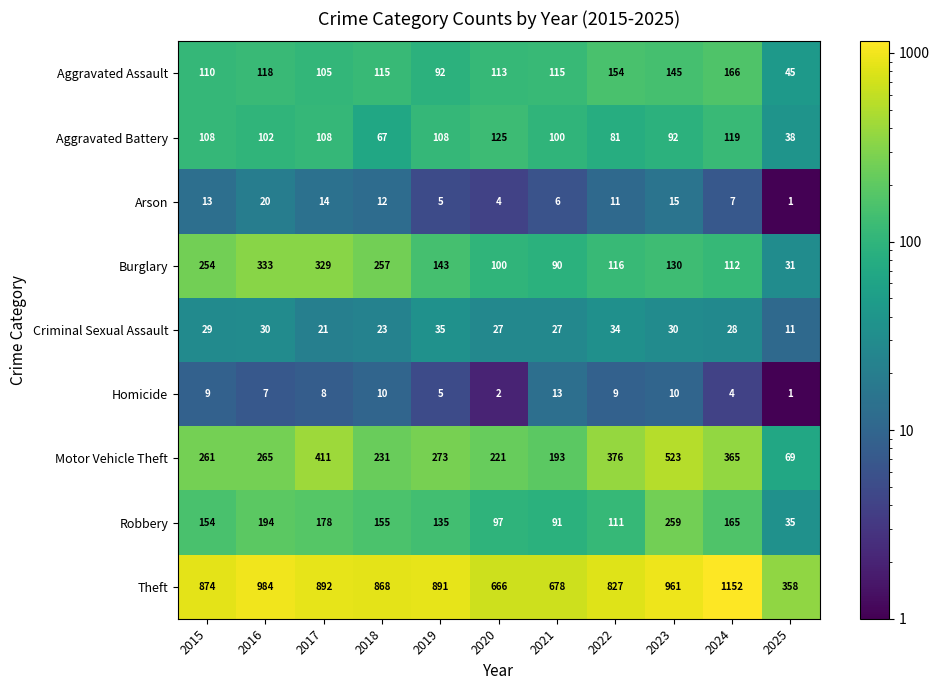

Which series changed the most between 2020 and 2023?

Motor Vehicle Theft